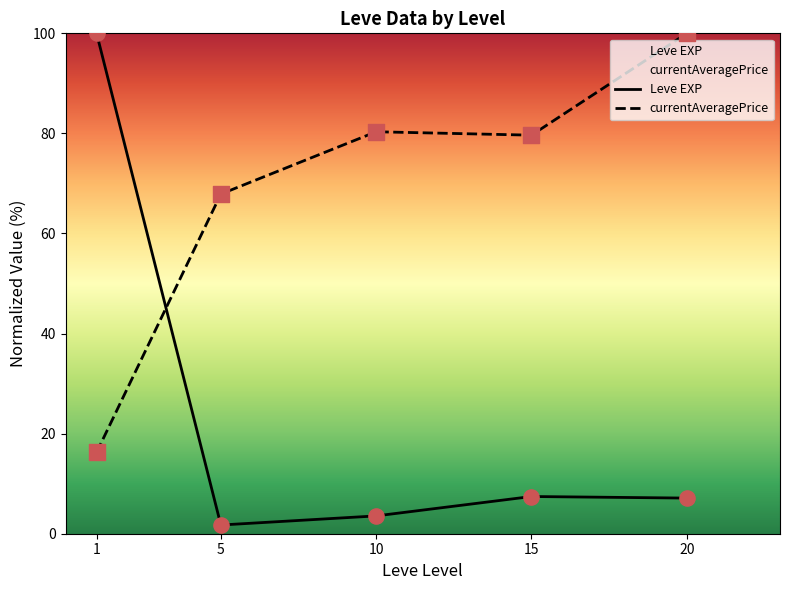

At which category is the sum across all series the highest?

1